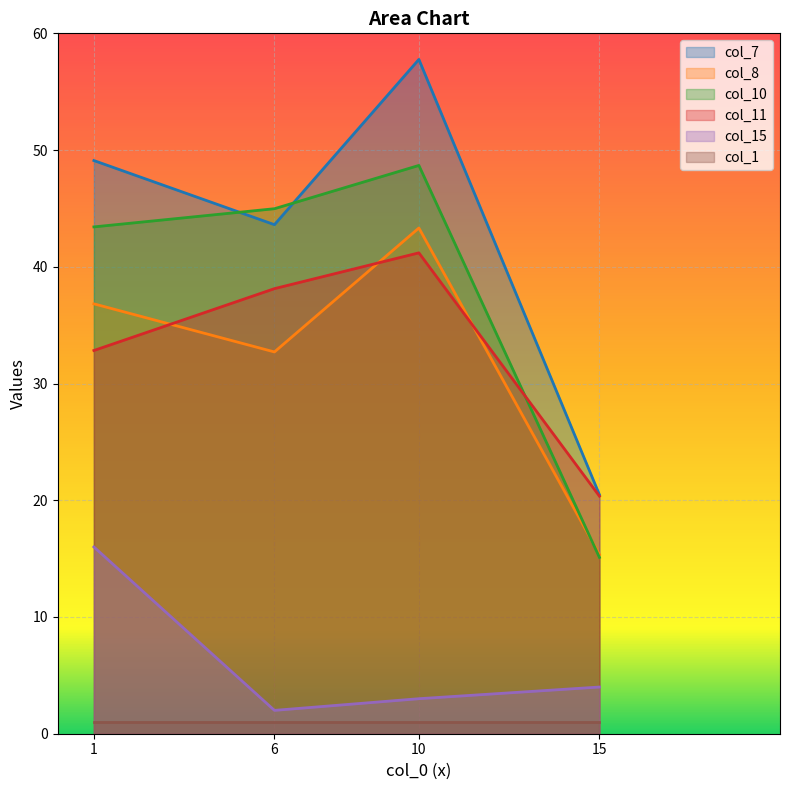

True or false: col_7 and col_8 cross at least once.

False